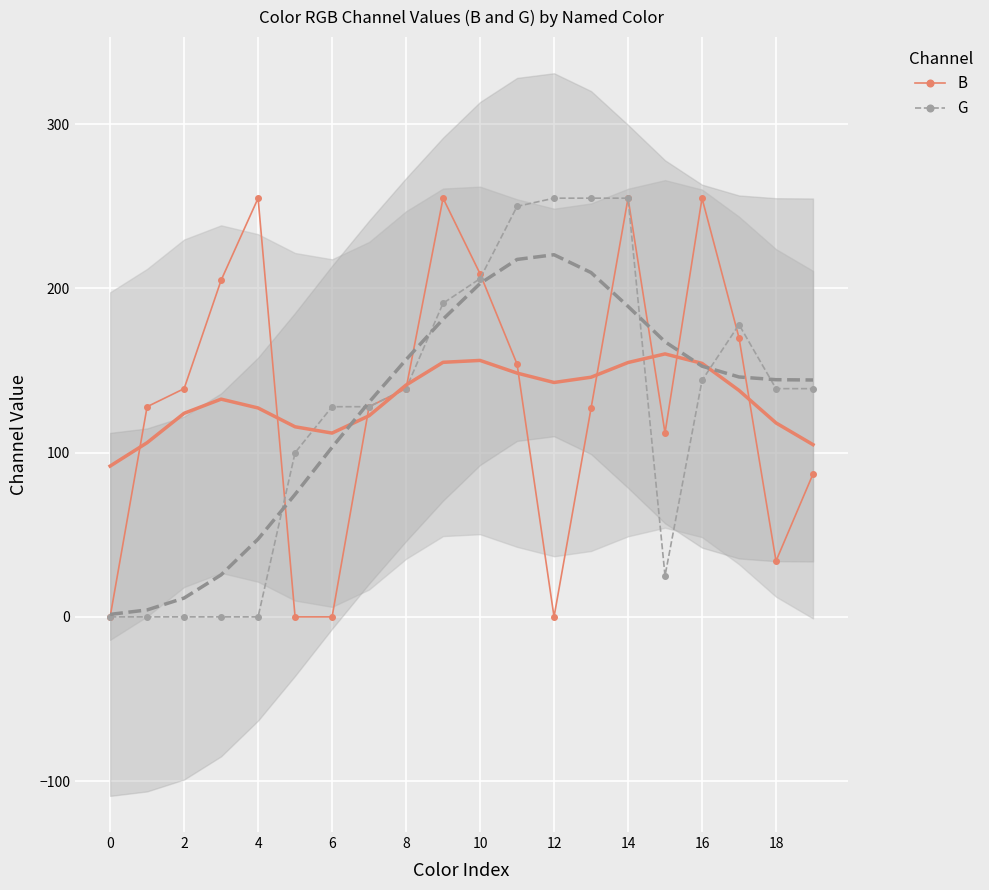

At how many categories does at least one series exceed 20?

19